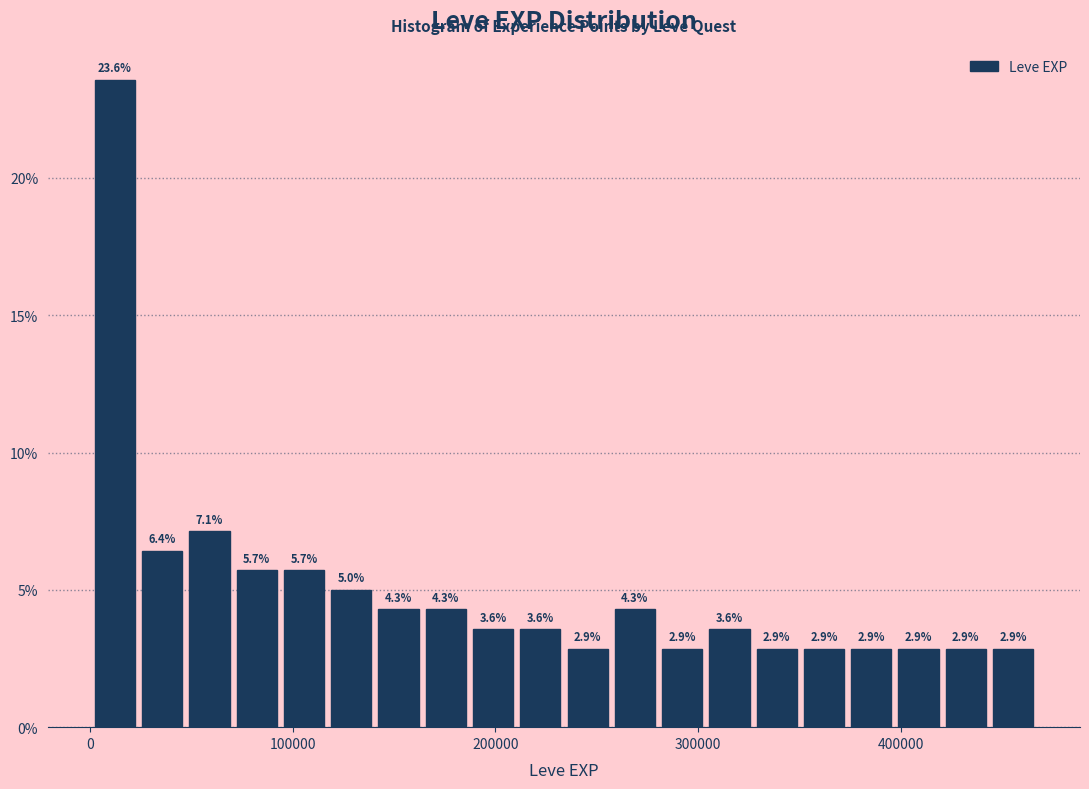

Read against the x-axis, roughly where is the centre of the tallest bar?

10000